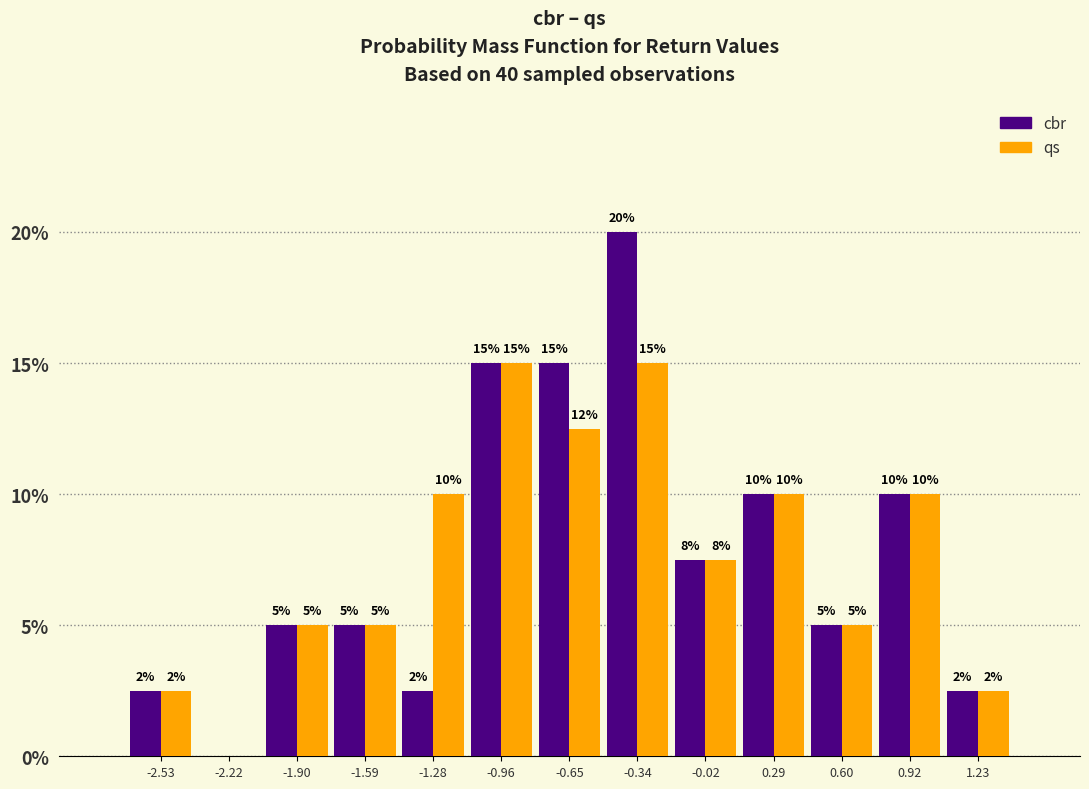

What is the highest value of the cbr series?

20.0